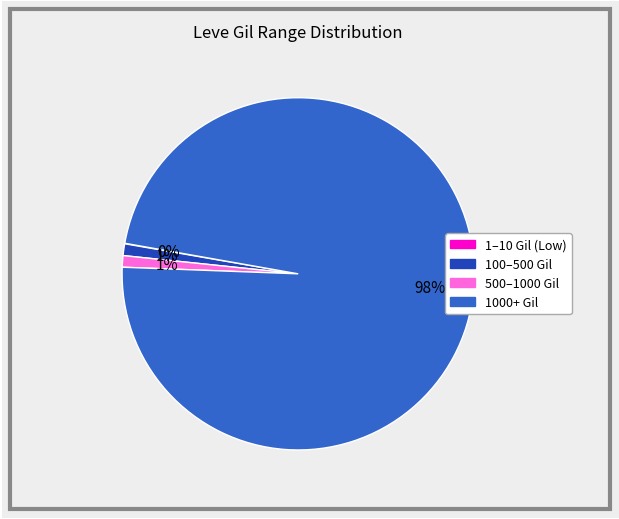

Does any single category account for the majority?

Yes